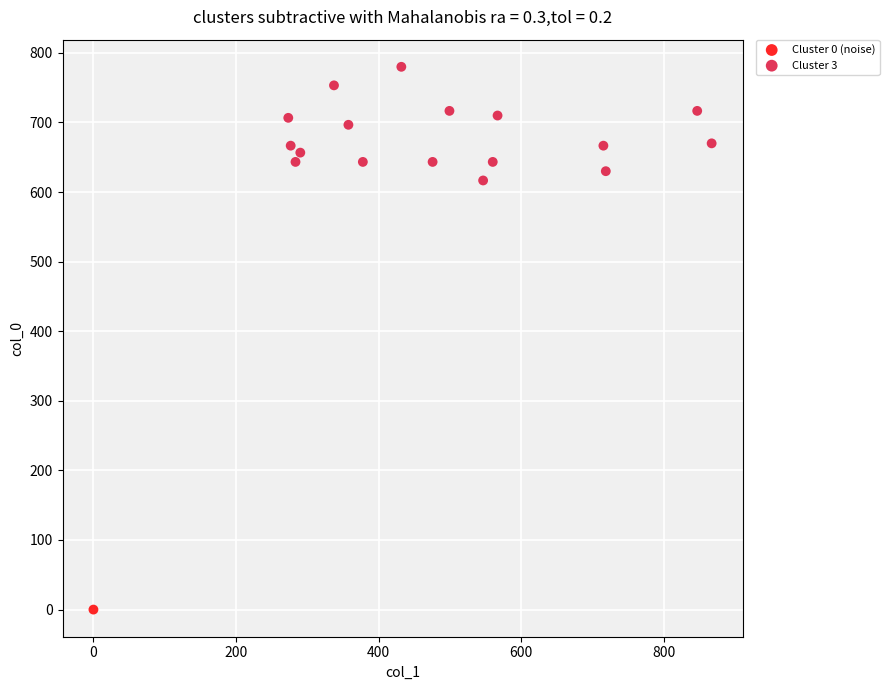

What are all the series names shown in the legend?

Cluster 0 (noise), Cluster 3